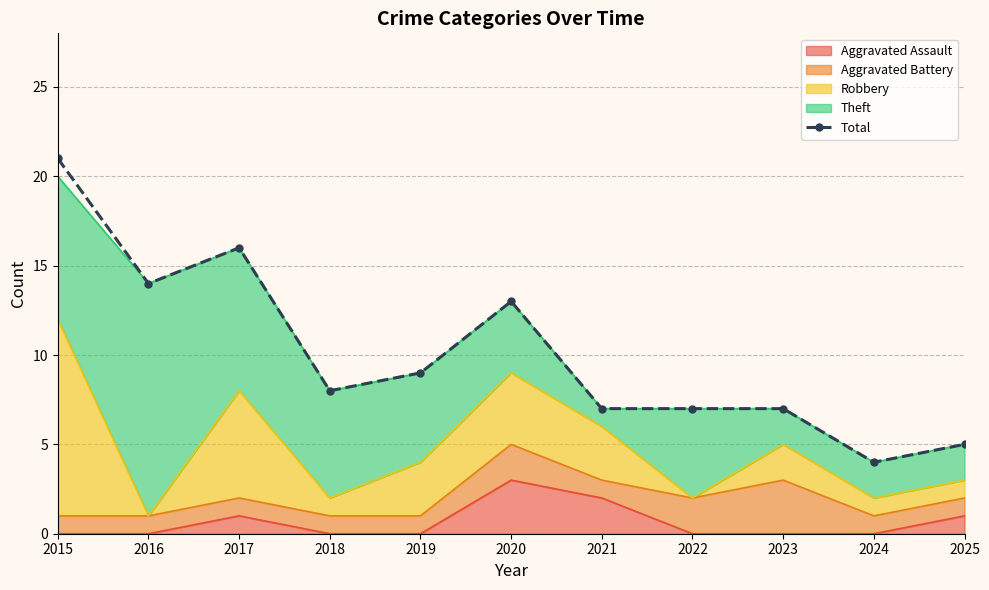

Reading left to right, extract all data points from this chart.

21	14	16	8	9	13	7	7	7	4	5